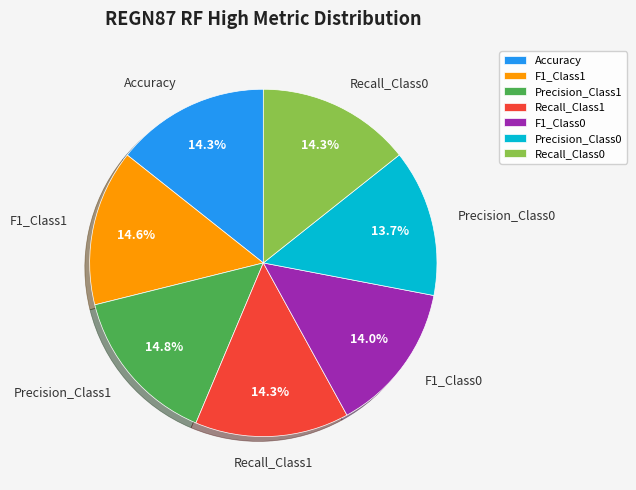

Does Precision_Class1 represent more than half of the total?

No